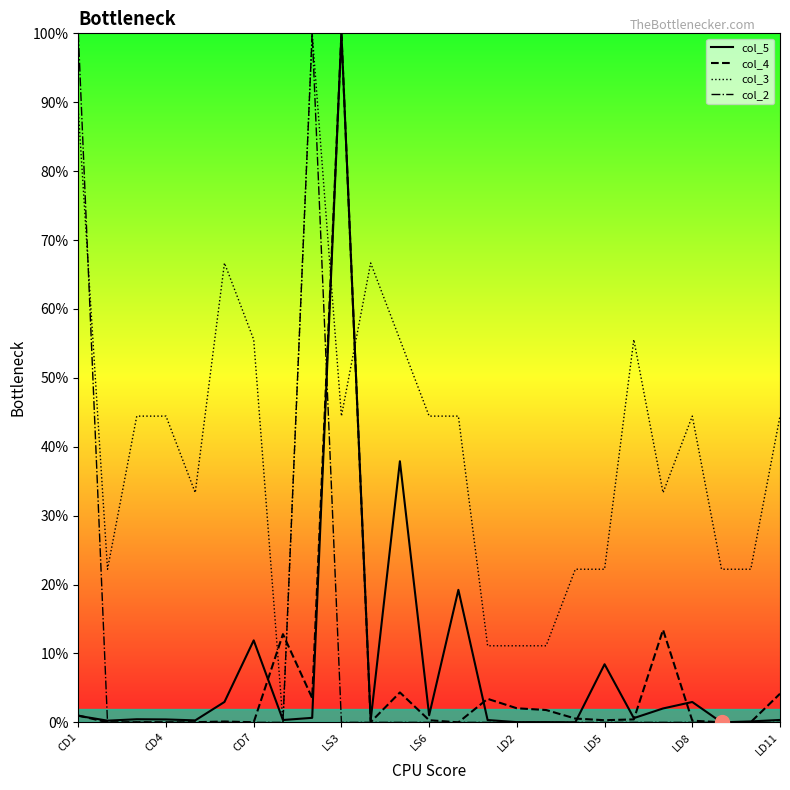

What is the difference between the maximum and minimum values in the col_5 line series?

100.0